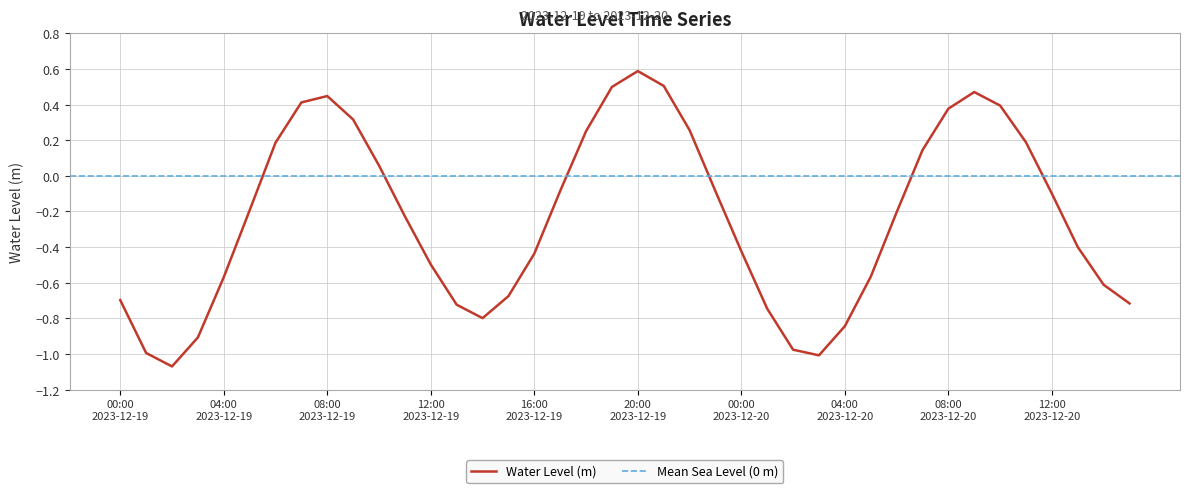

What is the highest value of the Water Level (m) series?

0.6